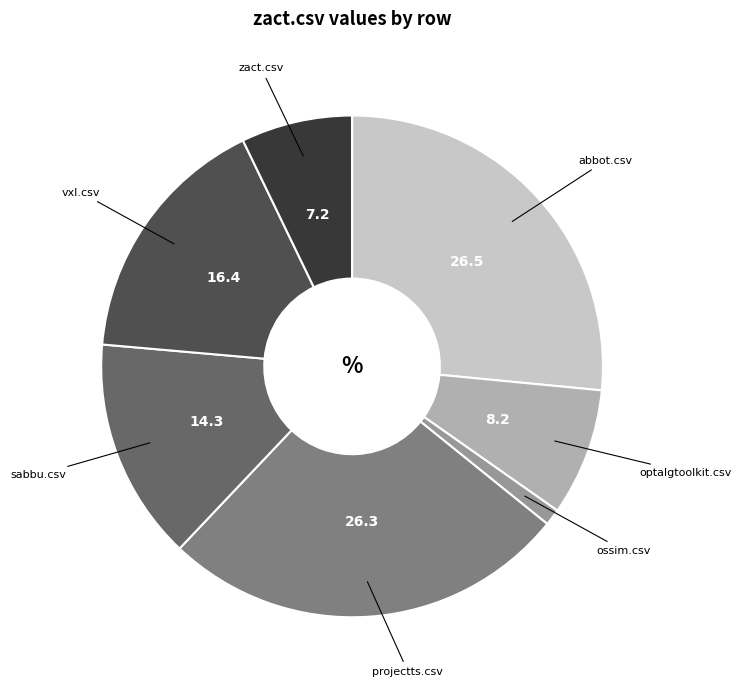

Does any single category account for the majority?

No